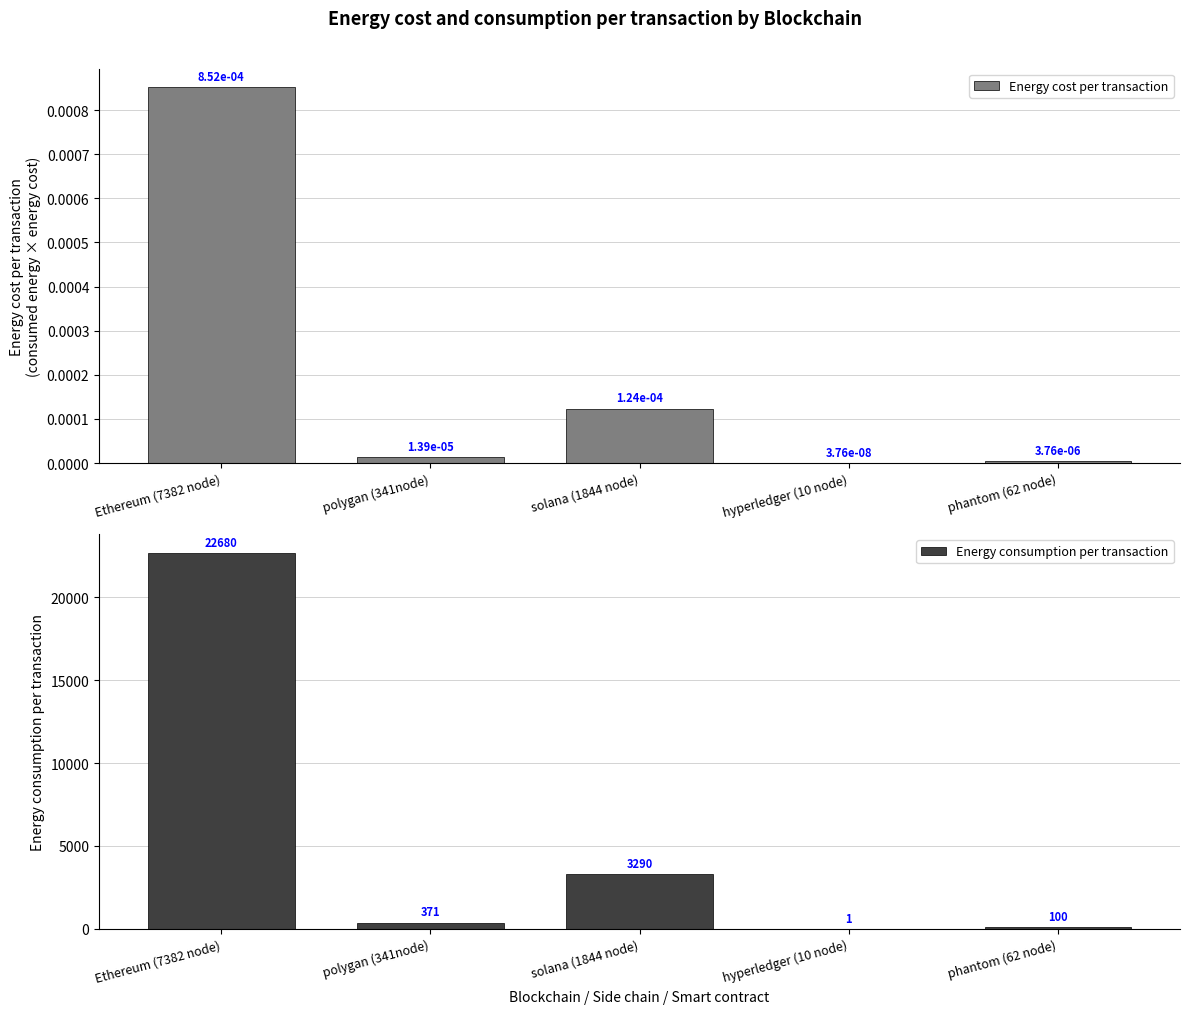

What is the maximum value for Energy consumption per transaction?

22680